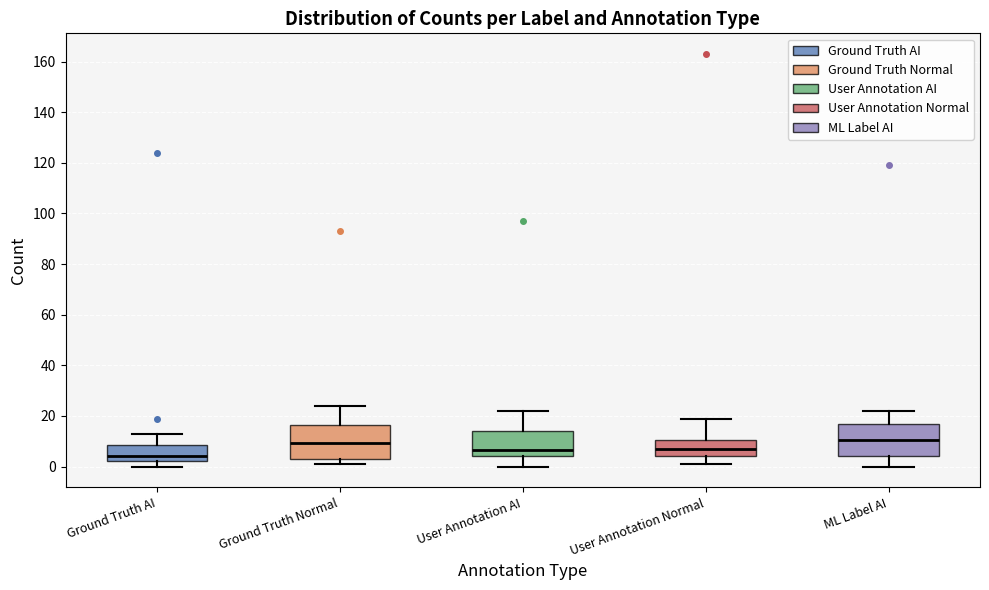

Reading left to right, transcribe this box plot: for each box, give where its median line is, the range the box spans, and where its two whiskers end, as read against the y-axis. The values are not printed on the chart, so give them approximately, as read against the axis.

Ground Truth AI: median 4, box 2 to 8, whiskers 0 to 14
Ground Truth Normal: median 10, box 4 to 16, whiskers 2 to 24
User Annotation AI: median 6, box 4 to 14, whiskers 0 to 22
User Annotation Normal: median 8, box 4 to 10, whiskers 2 to 20
ML Label AI: median 10, box 4 to 18, whiskers 0 to 22